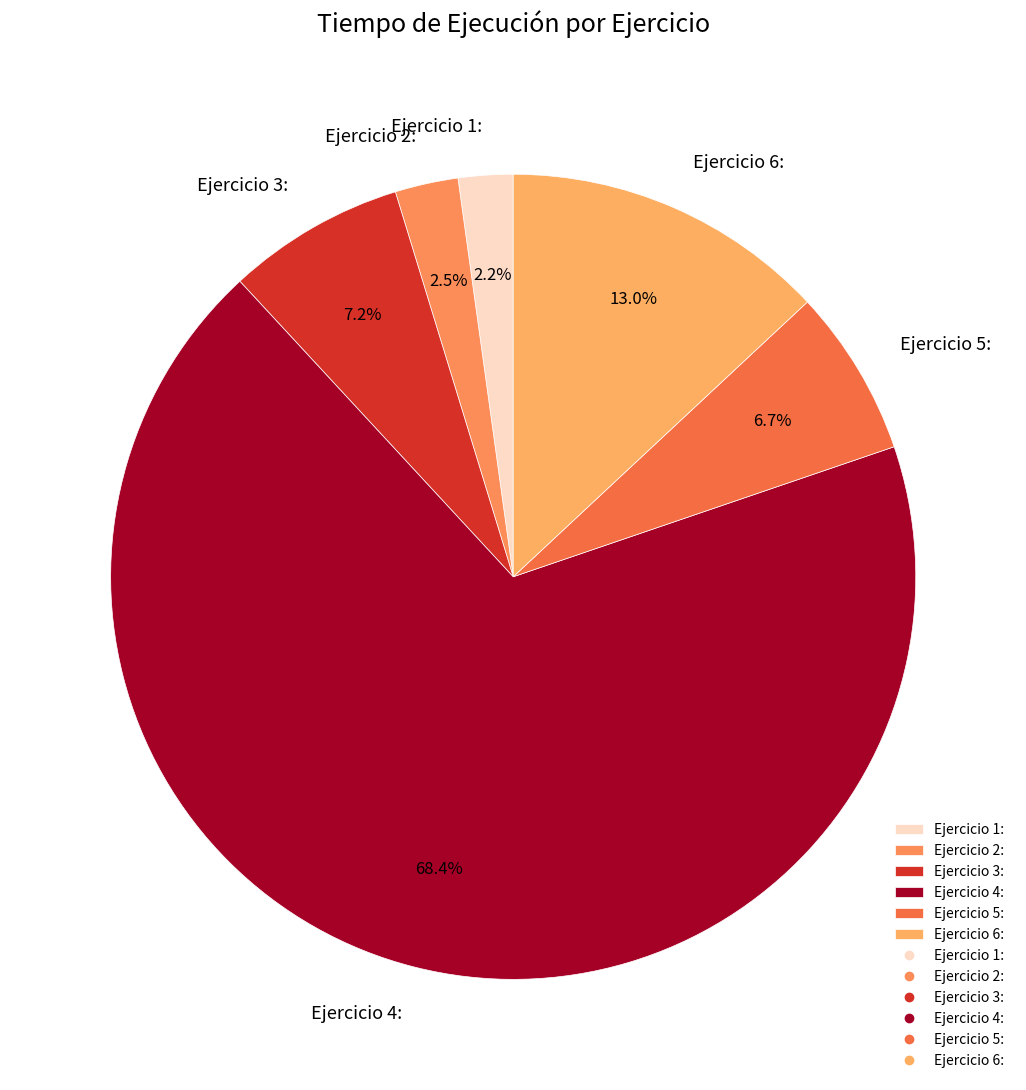

Which has a higher value, Ejercicio 4: or Ejercicio 2:?

Ejercicio 4: